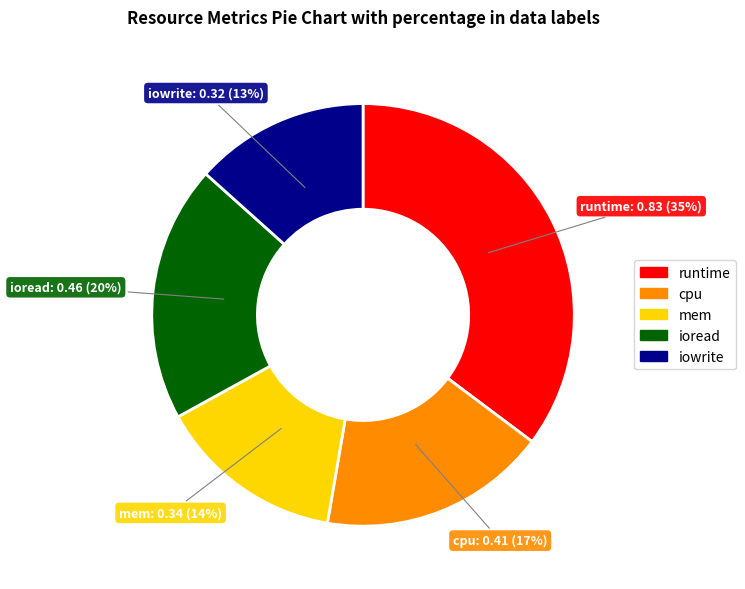

Rank the categories by value from lowest to highest.

iowrite, mem, cpu, ioread, runtime